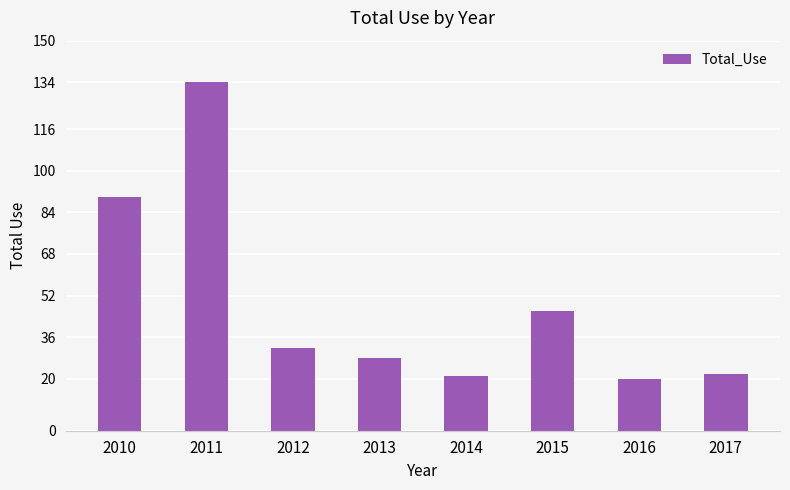

What is the minimum value shown in the chart?

20